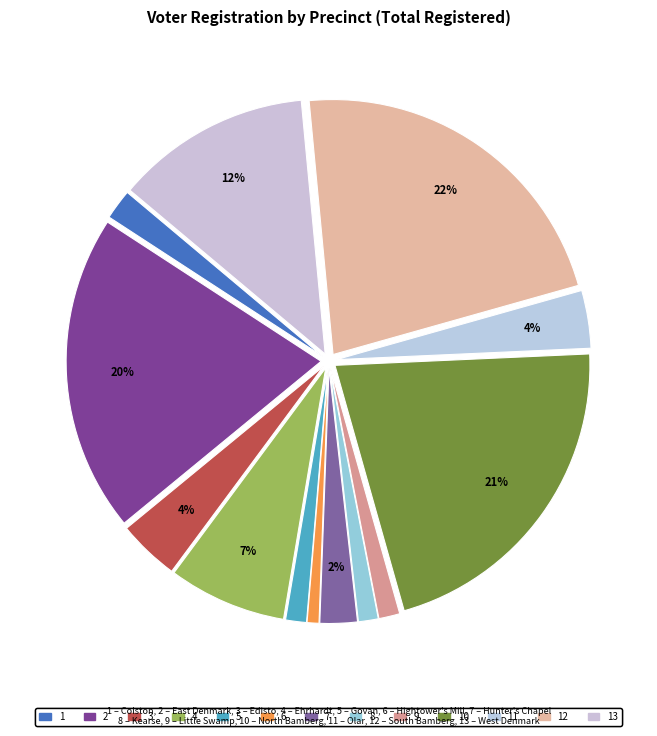

Count the number of slices in the pie.

13